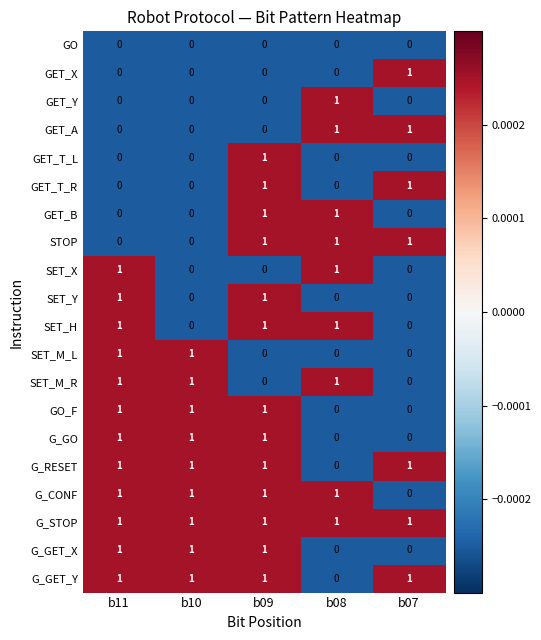

At how many categories does at least one series exceed 0?

5